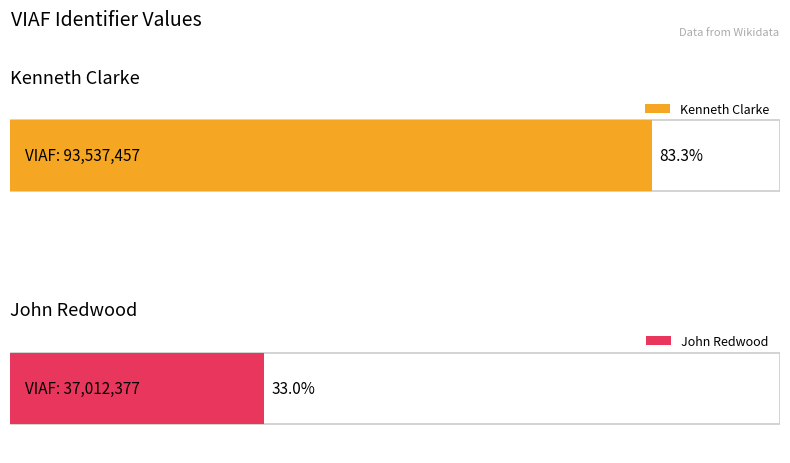

How many values are between 37012377 and 93537457?

2